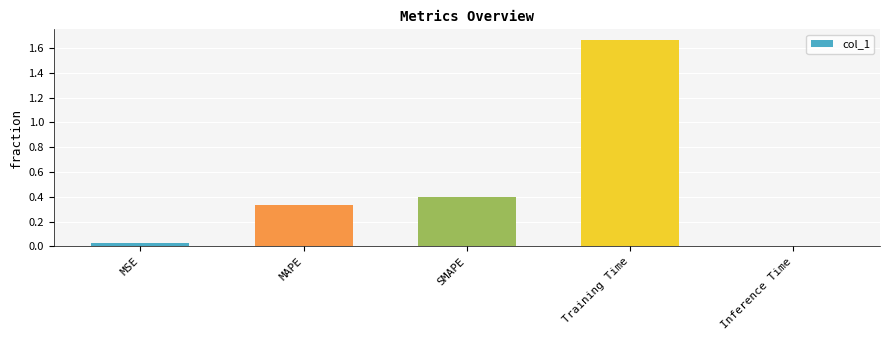

What is the change in value from MAPE to SMAPE?

+0.1